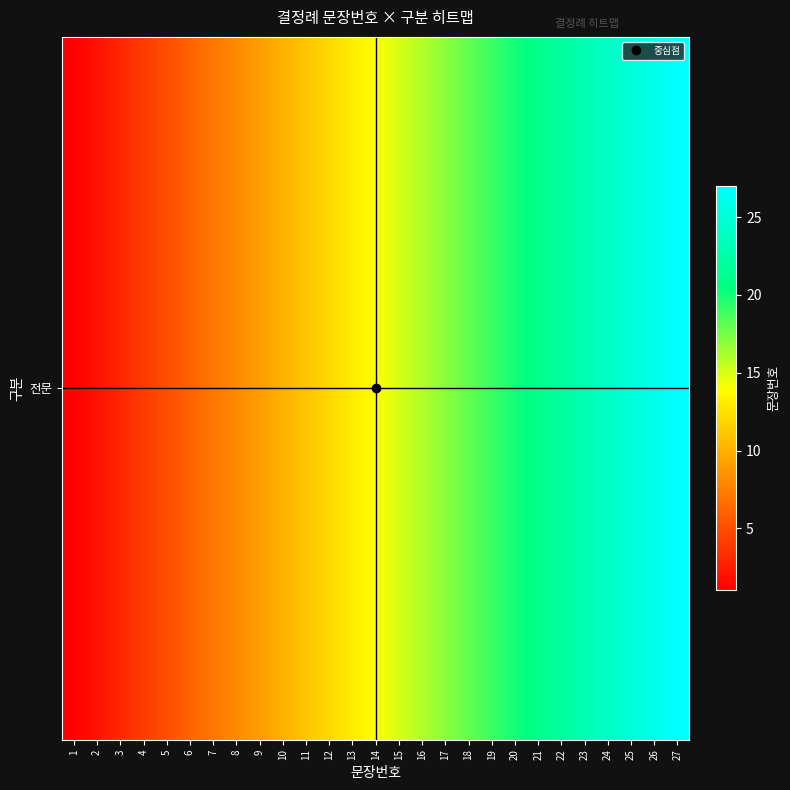

What is the change in value from 3 to 27?

+24